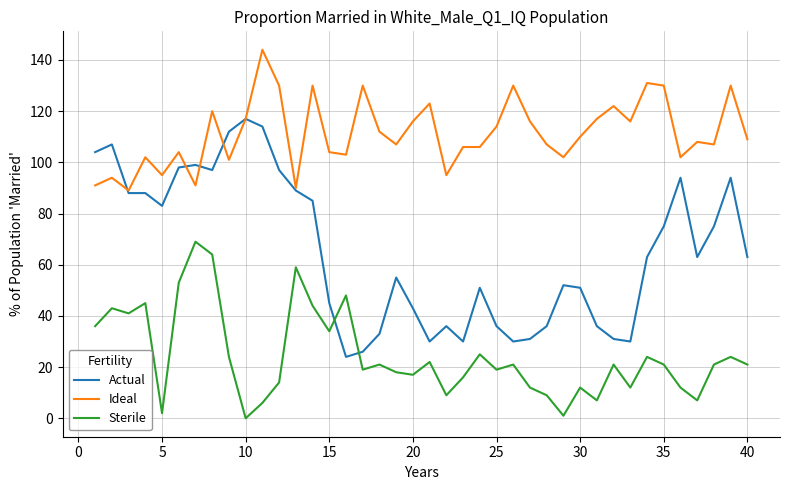

List the series in order of their peak value, lowest first.

Sterile, Actual, Ideal